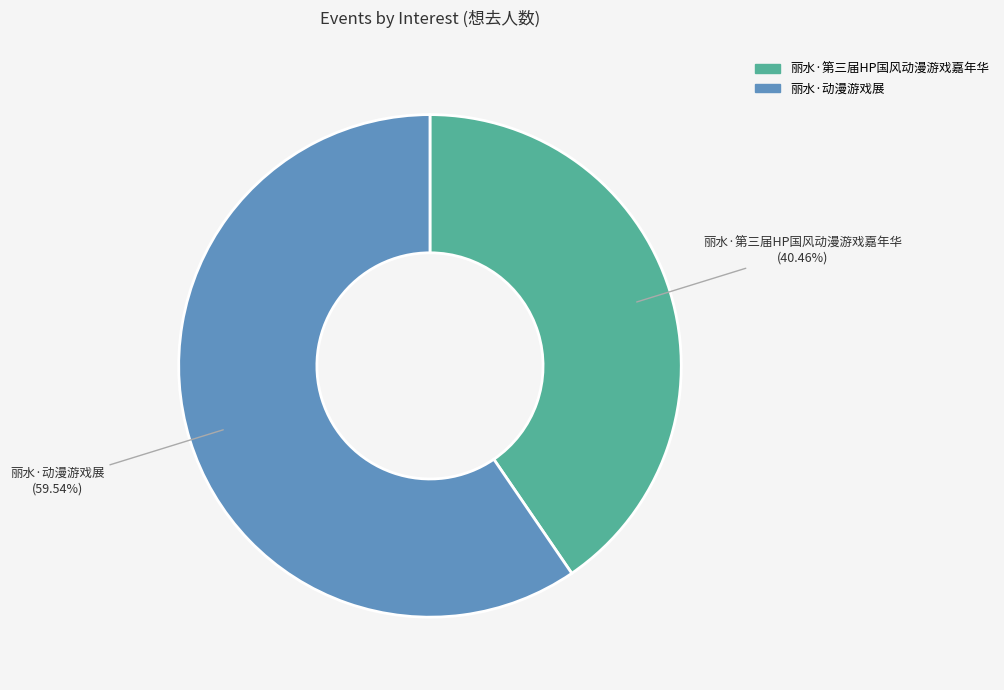

How many segments does this pie chart have?

2